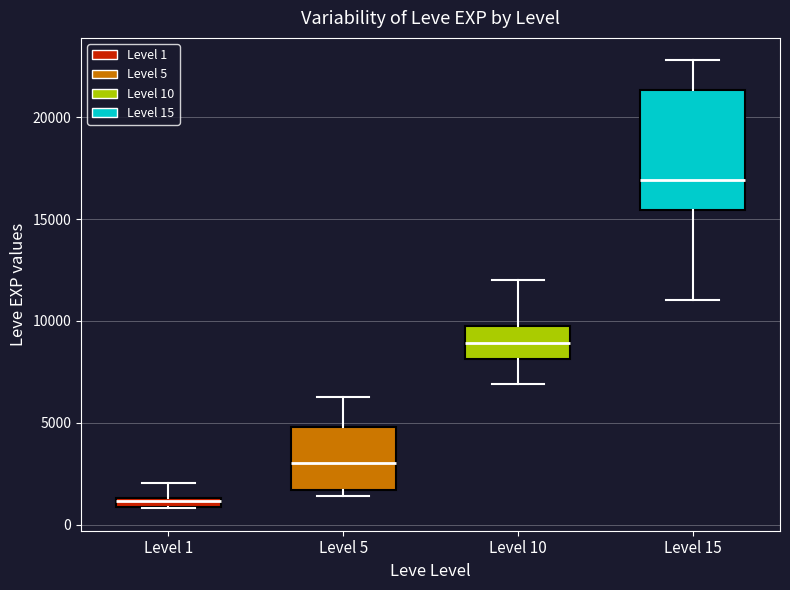

Which box's median line is the highest?

Level 15